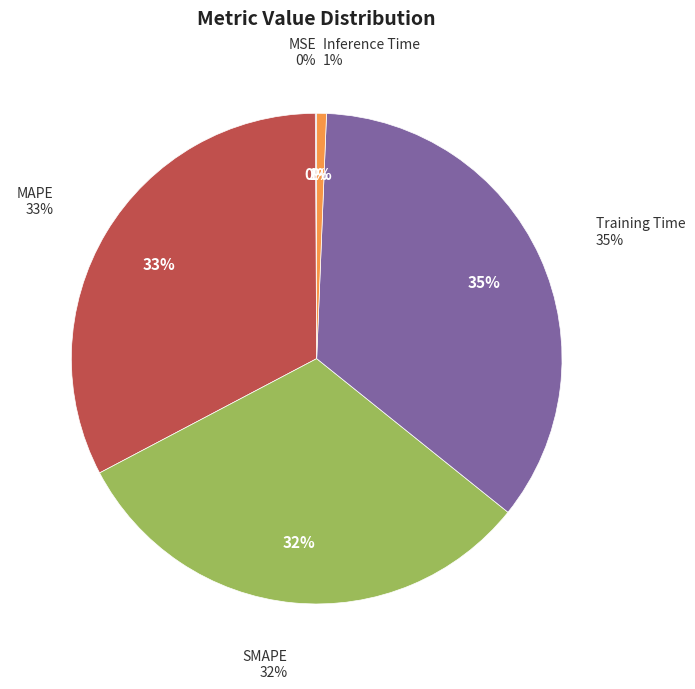

What is the total percentage of MSE and SMAPE?

31.6%